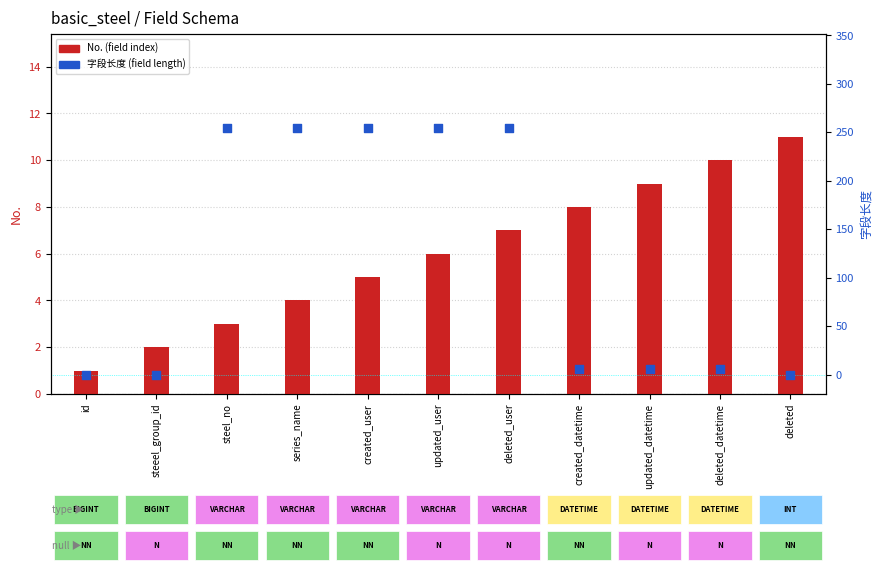

Which series contains the lowest Y value?

字段长度